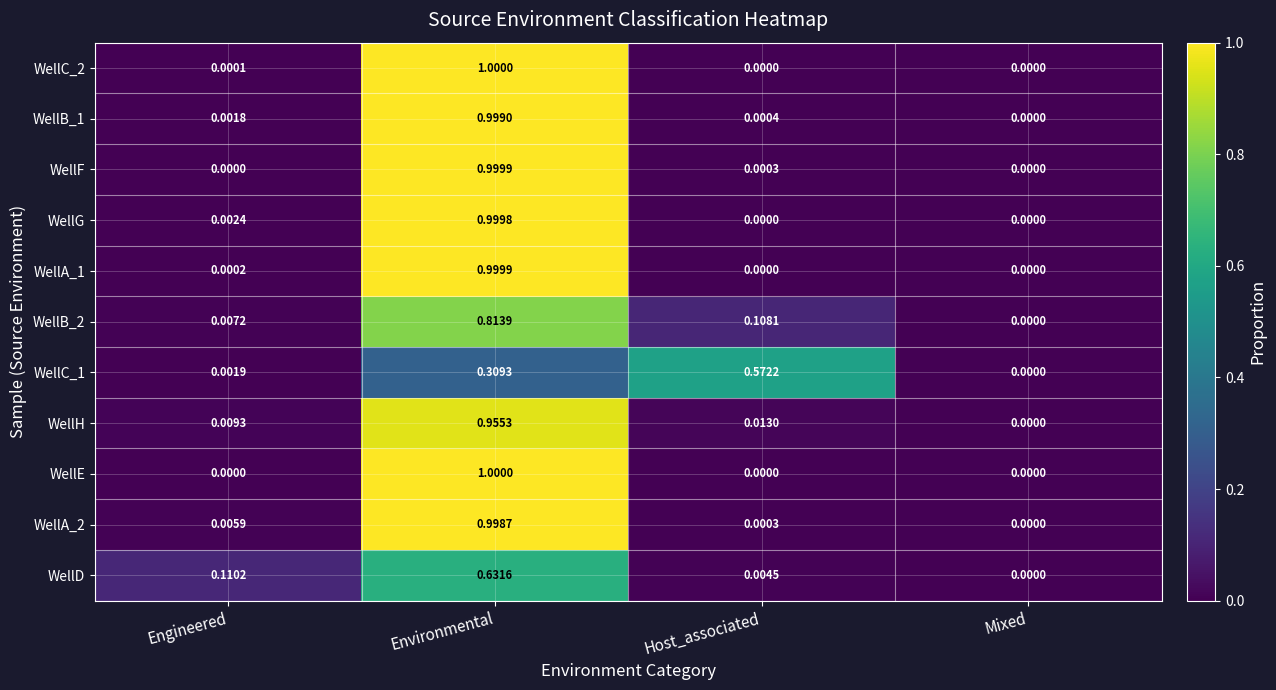

Which series has the largest total across all categories?

WellA_2